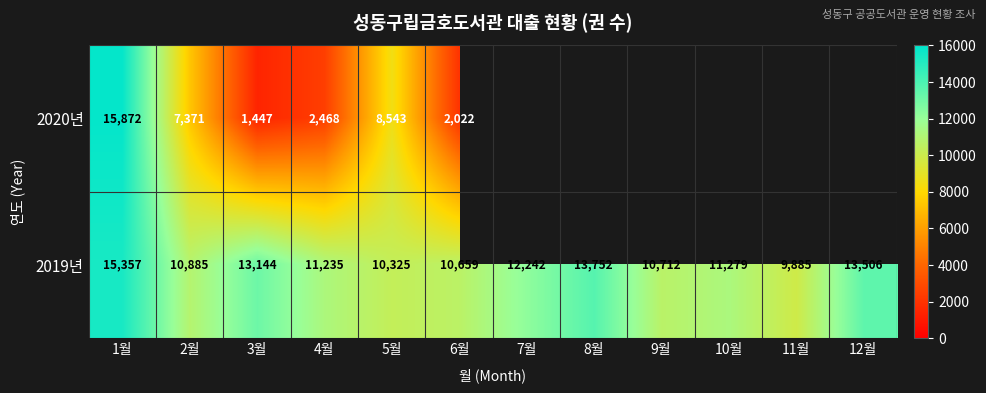

Where does the 2019년 series first go above 11279?

1월